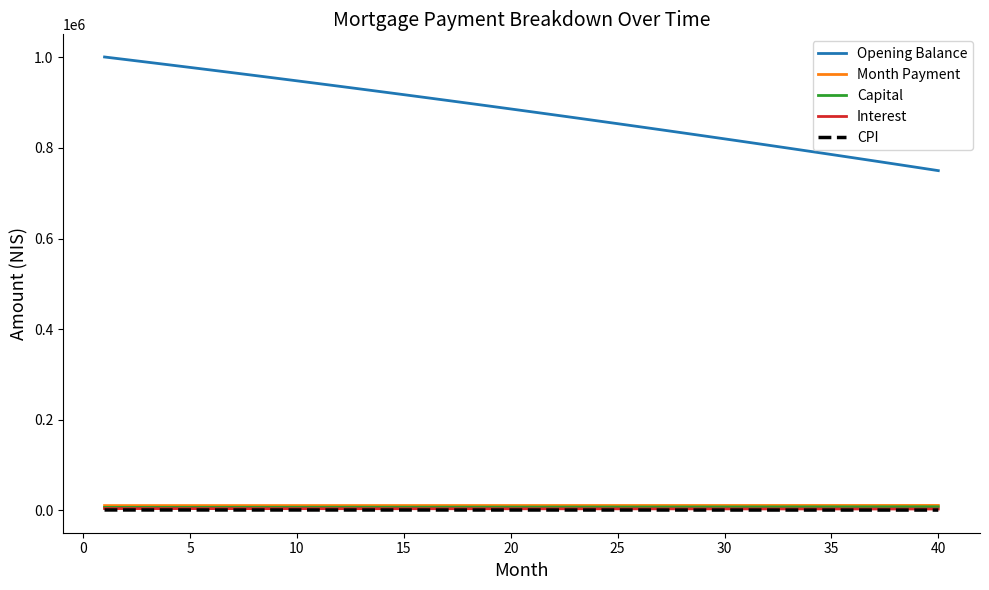

True or false: Opening Balance and CPI cross at least once.

False